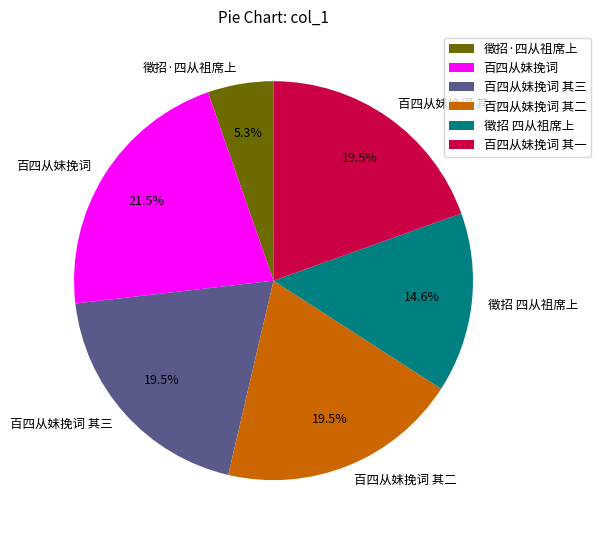

Which category has the smallest portion of the pie?

徵招·四从祖席上